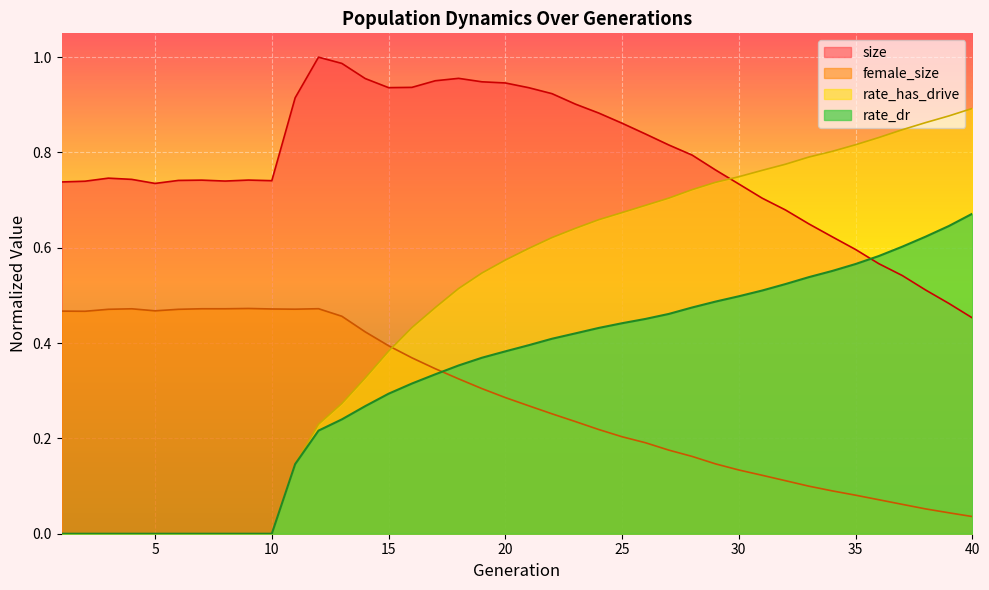

Reading left to right, what are all the values shown in this chart?

size: 0.7	0.7	0.7	0.7	0.7	0.7	0.7	0.7	0.7	0.7	0.9	1.0	1.0	1.0	0.9	0.9	1.0	1.0	0.9	0.9	0.9	0.9	0.9	0.9	0.9	0.8	0.8	0.8	0.8	0.7	0.7	0.7	0.7	0.6	0.6	0.6	0.5	0.5	0.5	0.5
female_size: 0.5	0.5	0.5	0.5	0.5	0.5	0.5	0.5	0.5	0.5	0.5	0.5	0.5	0.4	0.4	0.4	0.3	0.3	0.3	0.3	0.3	0.3	0.2	0.2	0.2	0.2	0.2	0.2	0.1	0.1	0.1	0.1	0.1	0.1	0.1	0.1	0.1	0.1	0.0	0.0
rate_dr: 0.0	0.0	0.0	0.0	0.0	0.0	0.0	0.0	0.0	0.0	0.1	0.2	0.2	0.3	0.3	0.3	0.3	0.4	0.4	0.4	0.4	0.4	0.4	0.4	0.4	0.5	0.5	0.5	0.5	0.5	0.5	0.5	0.5	0.6	0.6	0.6	0.6	0.6	0.6	0.7
rate_has_drive: 0.0	0.0	0.0	0.0	0.0	0.0	0.0	0.0	0.0	0.0	0.1	0.2	0.3	0.3	0.4	0.4	0.5	0.5	0.5	0.6	0.6	0.6	0.6	0.7	0.7	0.7	0.7	0.7	0.7	0.7	0.8	0.8	0.8	0.8	0.8	0.8	0.8	0.9	0.9	0.9